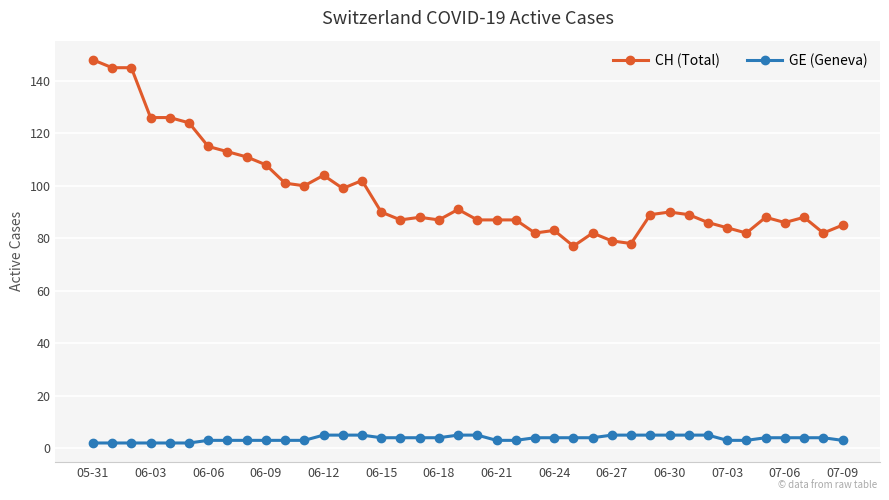

Count the number of data series in this chart.

2